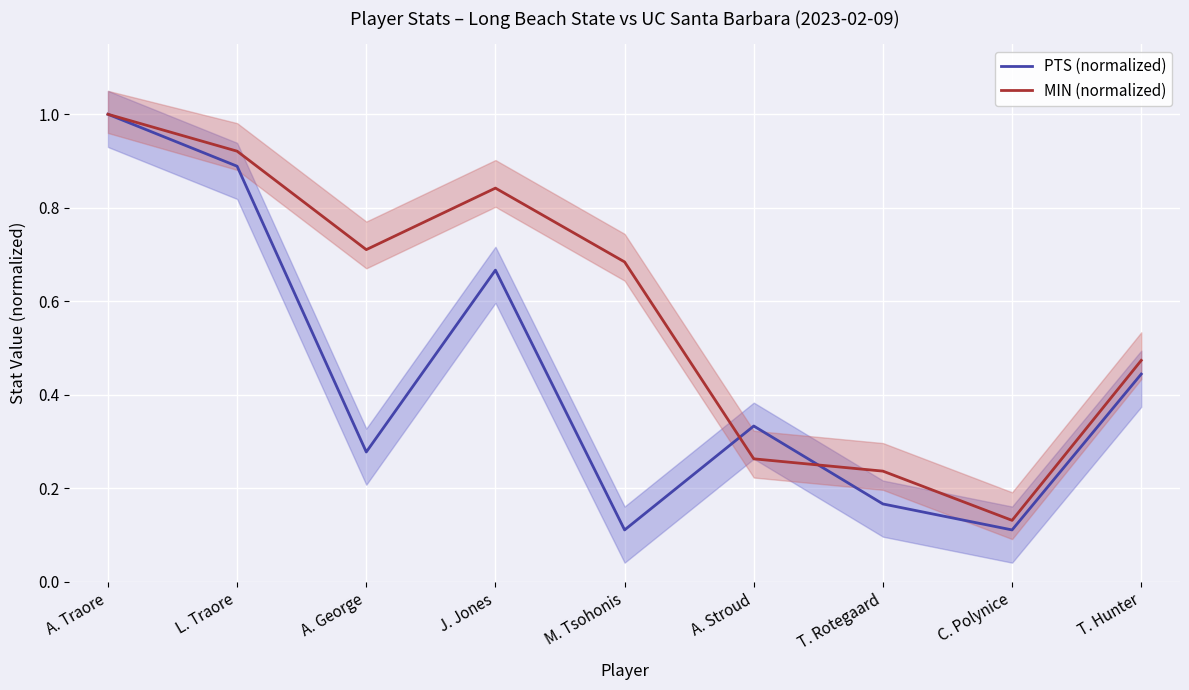

At which category does MIN (normalized) reach its first local valley?

A. George